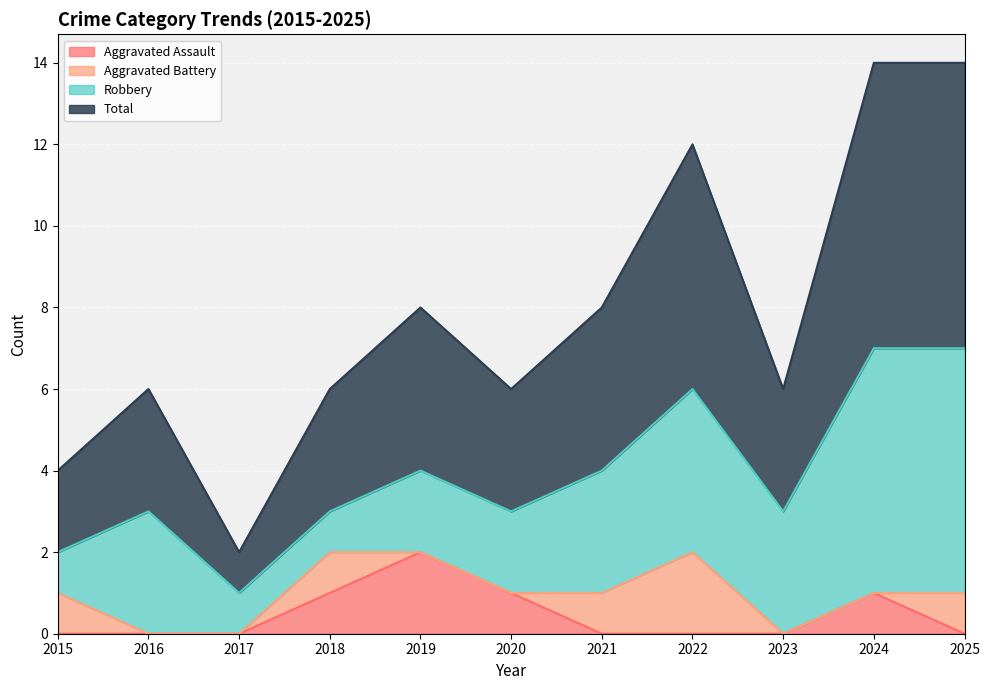

Does the chart display data point markers on the line(s)?

No